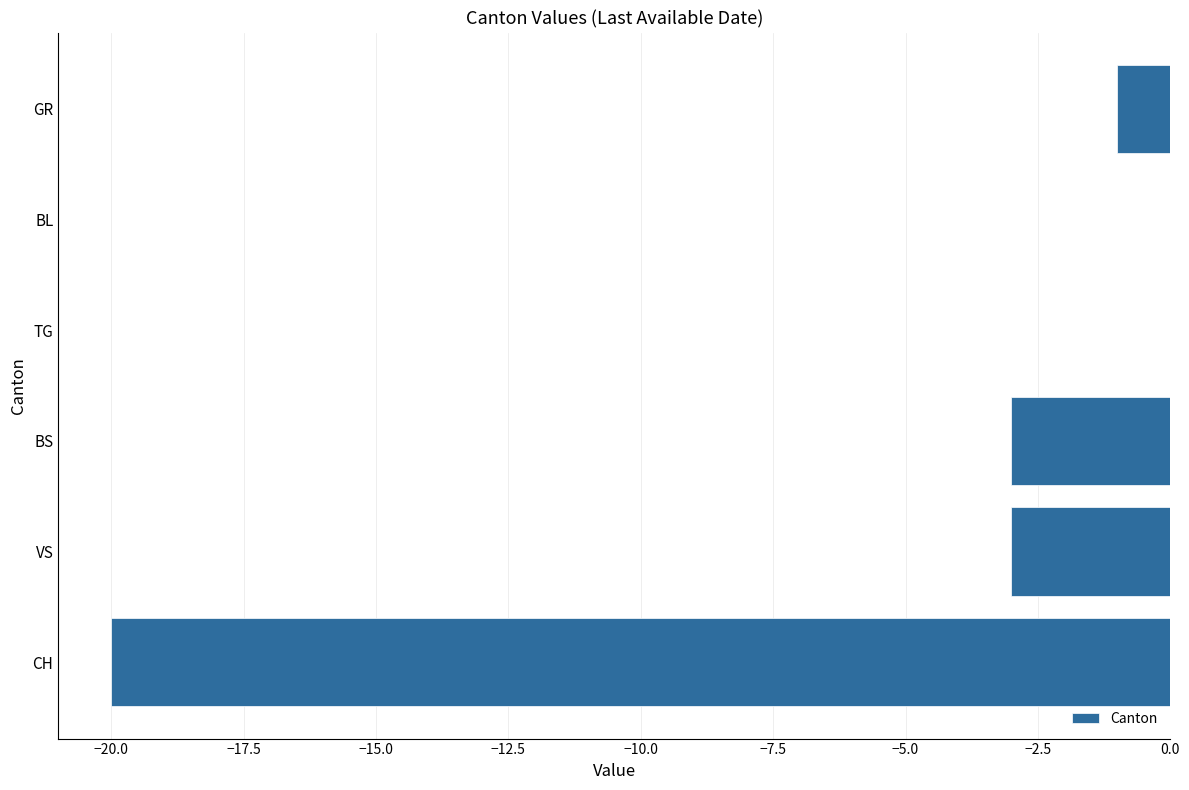

What is the sum of all values?

-27